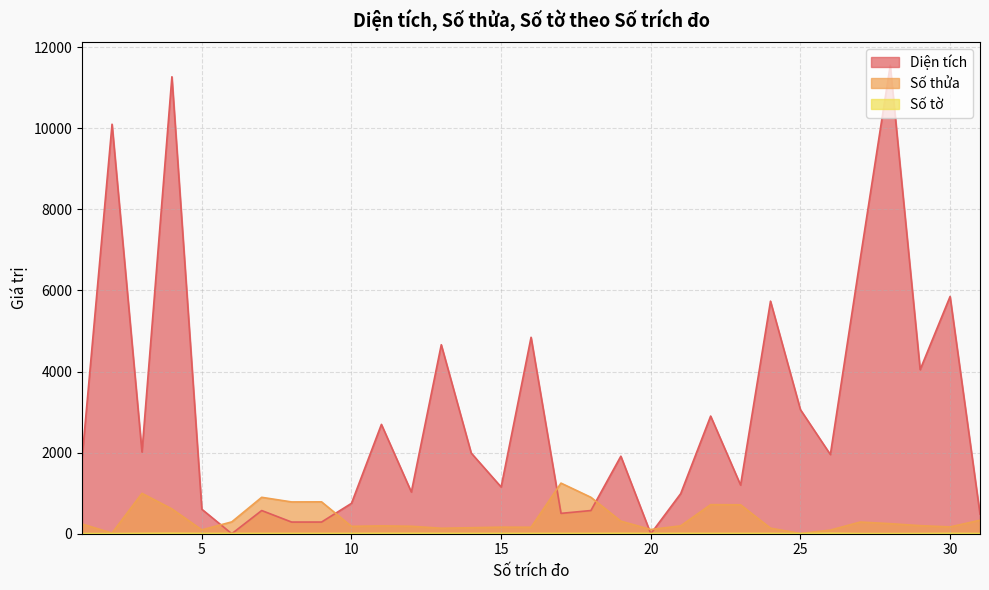

Which series has the largest range (max minus min)?

Diện tích